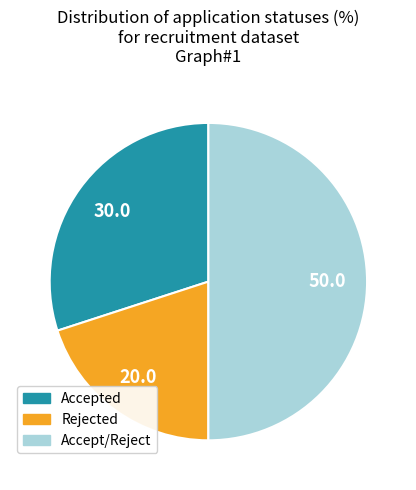

How many slices are in this pie chart?

3